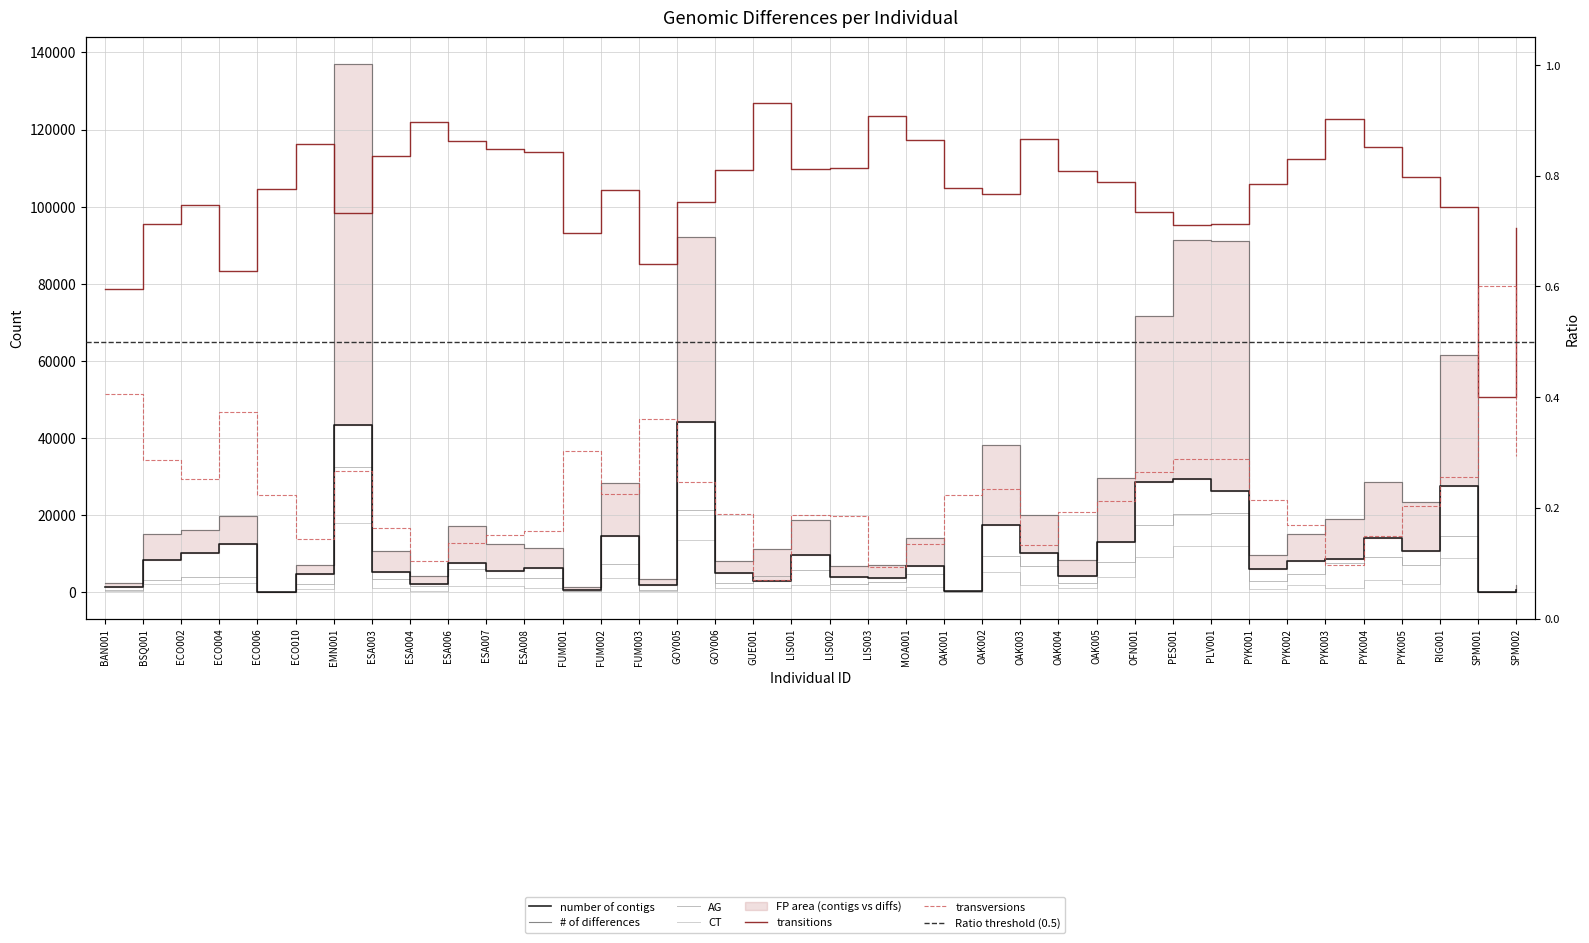

Does the chart display data point markers on the line(s)?

No